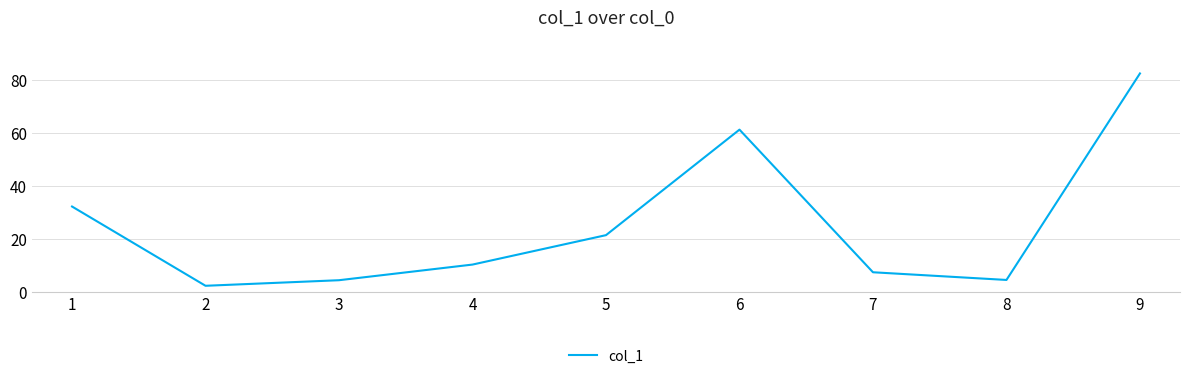

How many lines are shown in the chart?

1